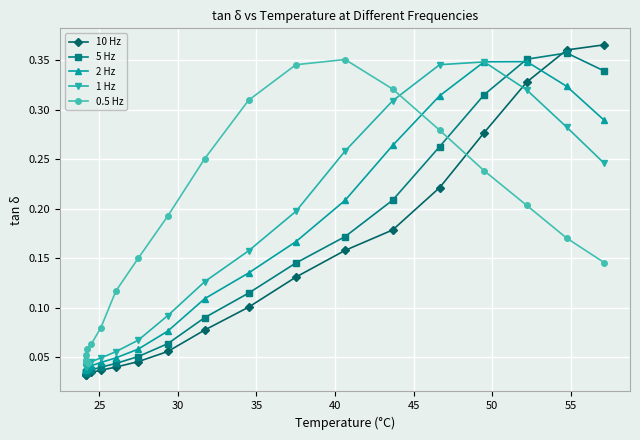

Which series has the widest spread of values?

10 Hz